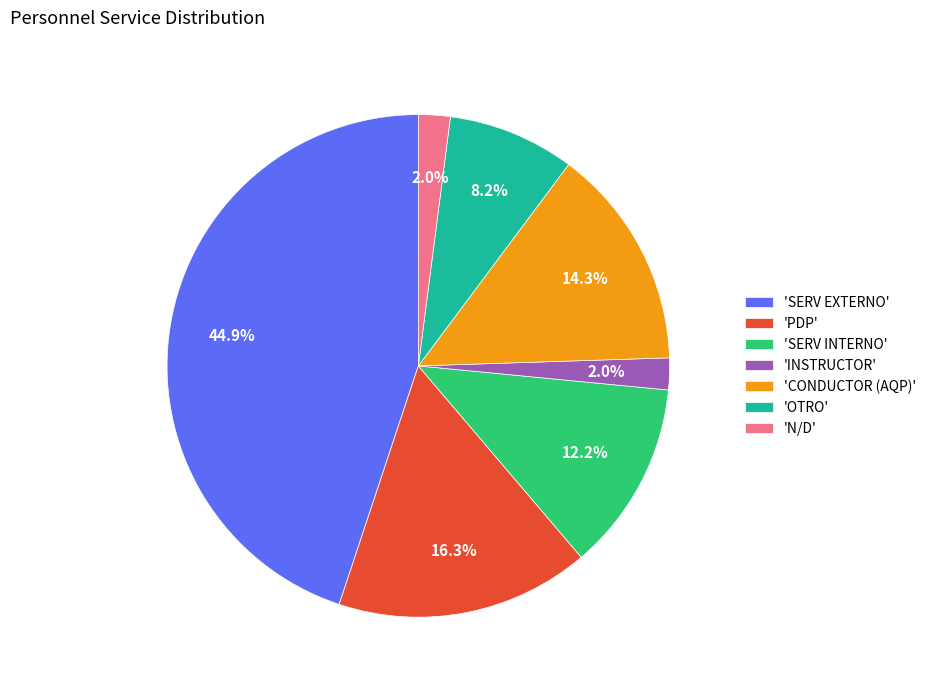

Between 'SERV EXTERNO' and 'CONDUCTOR (AQP)', which is larger?

'SERV EXTERNO'